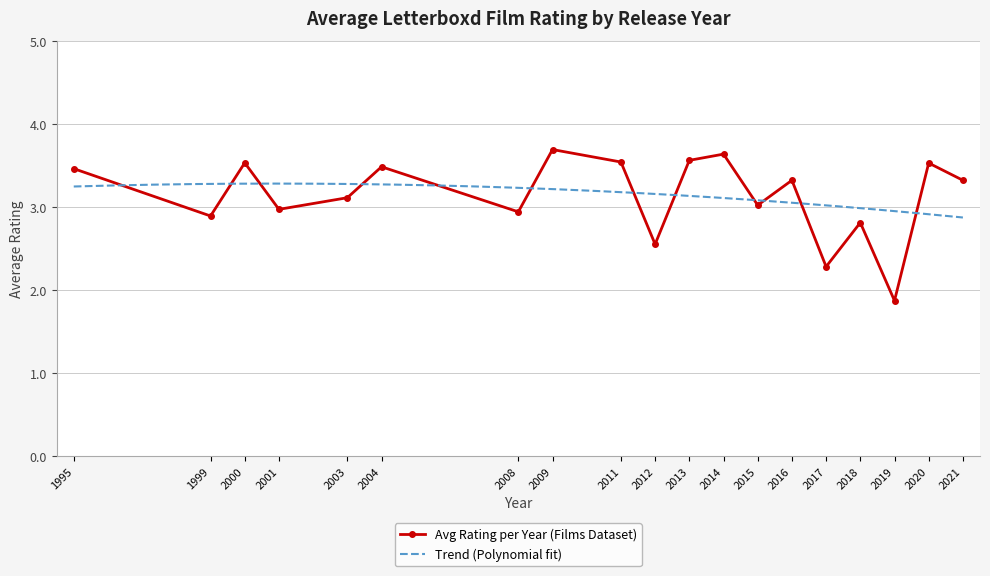

What is the value of the Avg Rating per Year (Films Dataset) point at the 4th from the left?

3.0